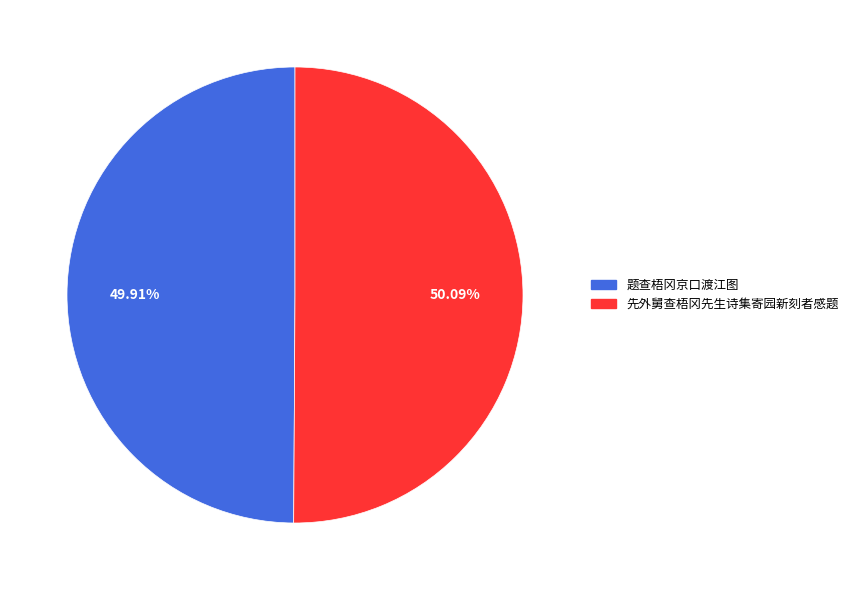

What percentage do 题查梧冈京口渡江图 and 先外舅查梧冈先生诗集寄园新刻者感题 together represent?

100.0%